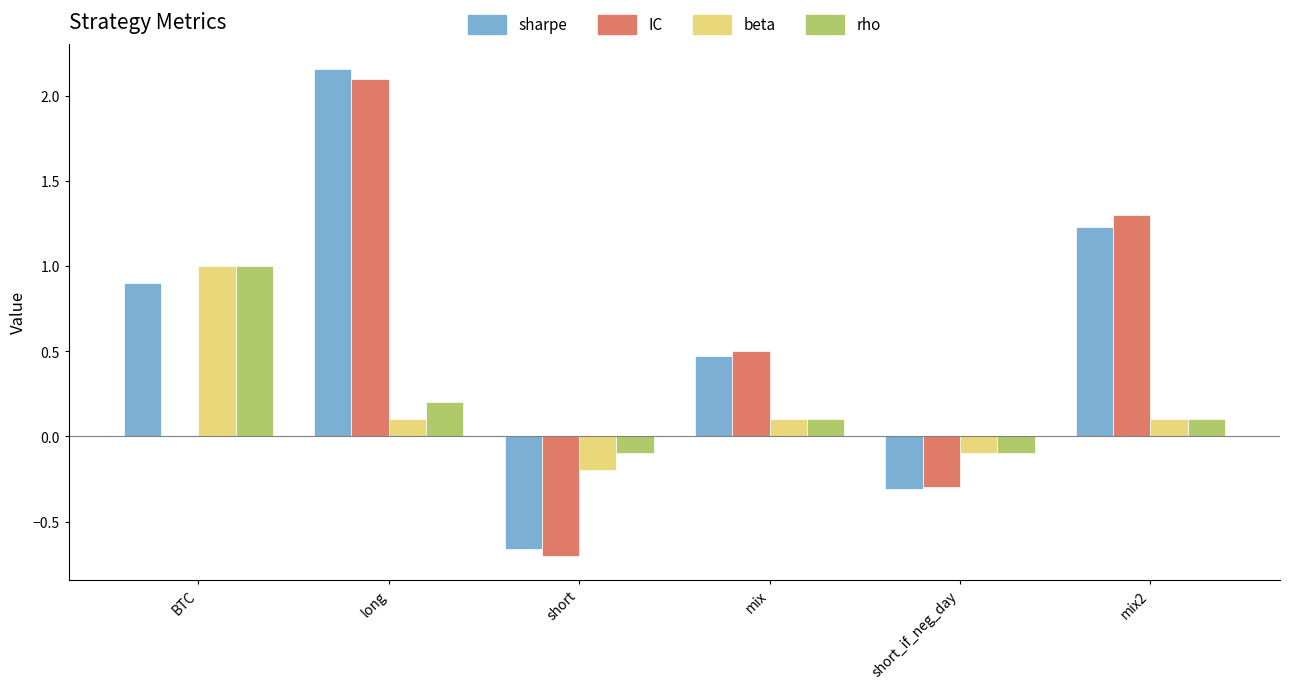

How many groups of bars are there?

6